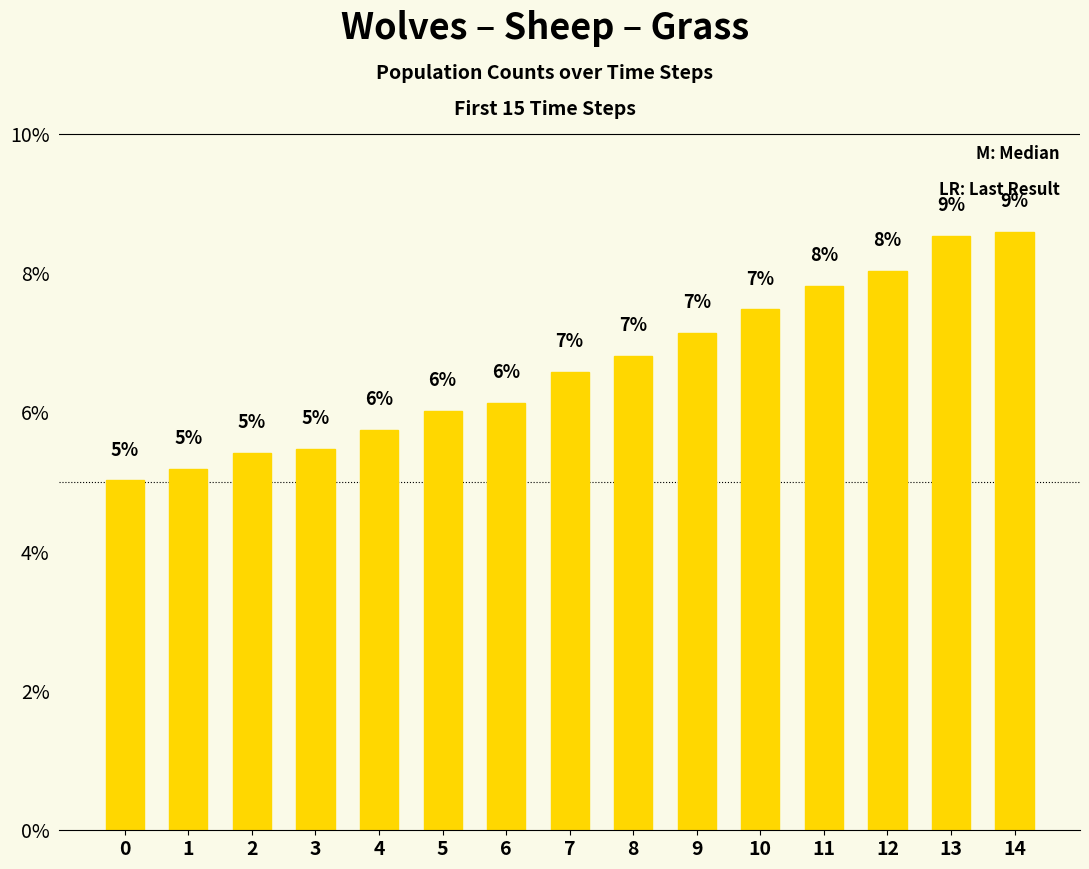

Are the bars horizontal?

No